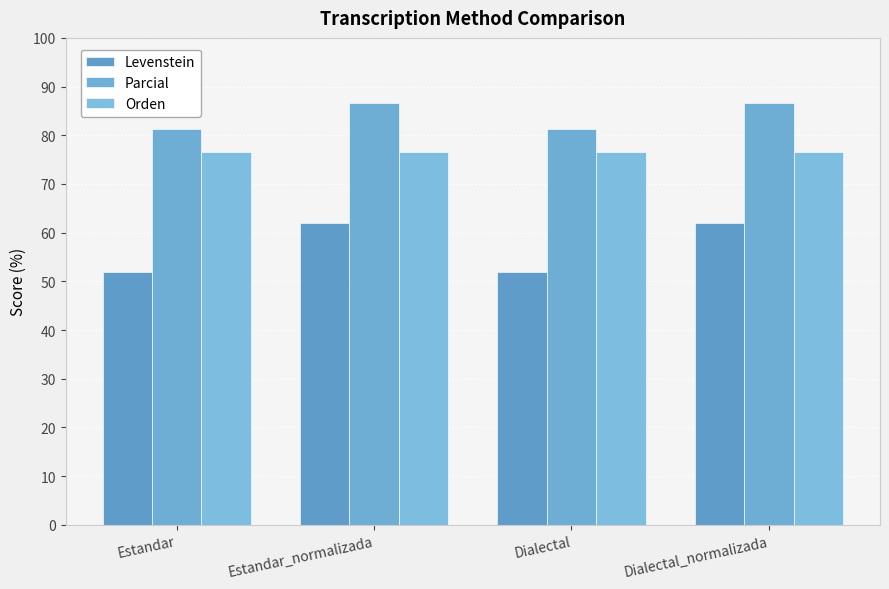

What is the maximum value shown in the chart?

86.7